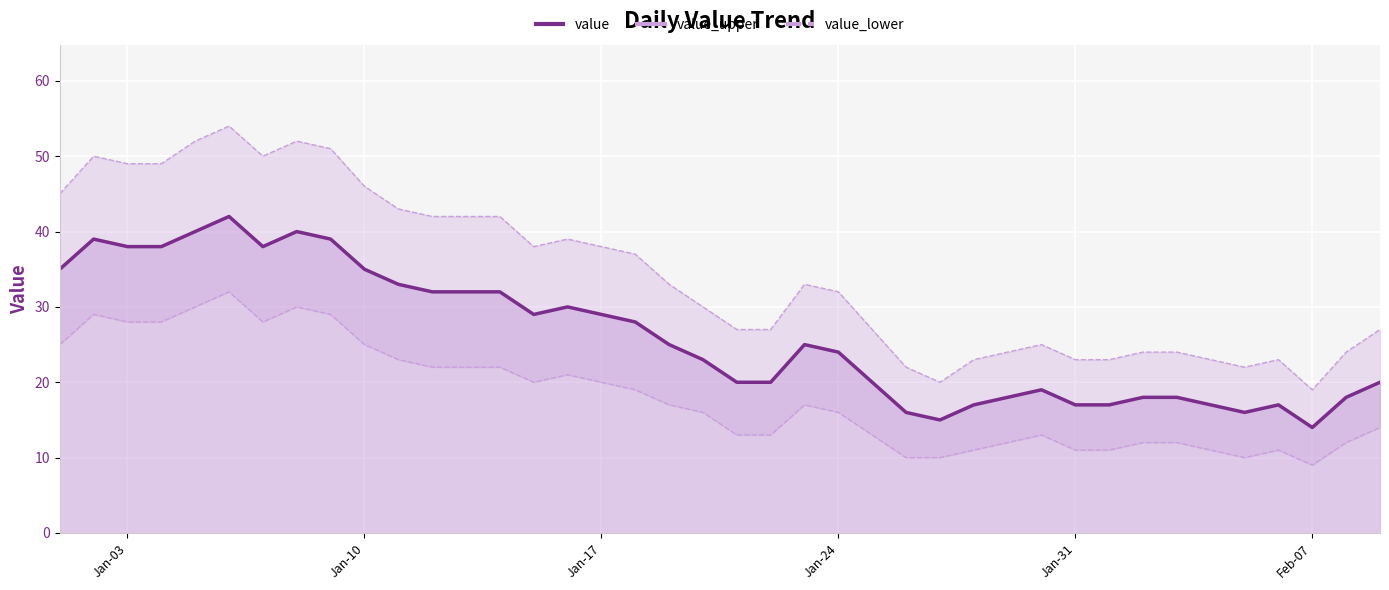

What is the difference between the maximum and minimum values in the value_upper series?

35